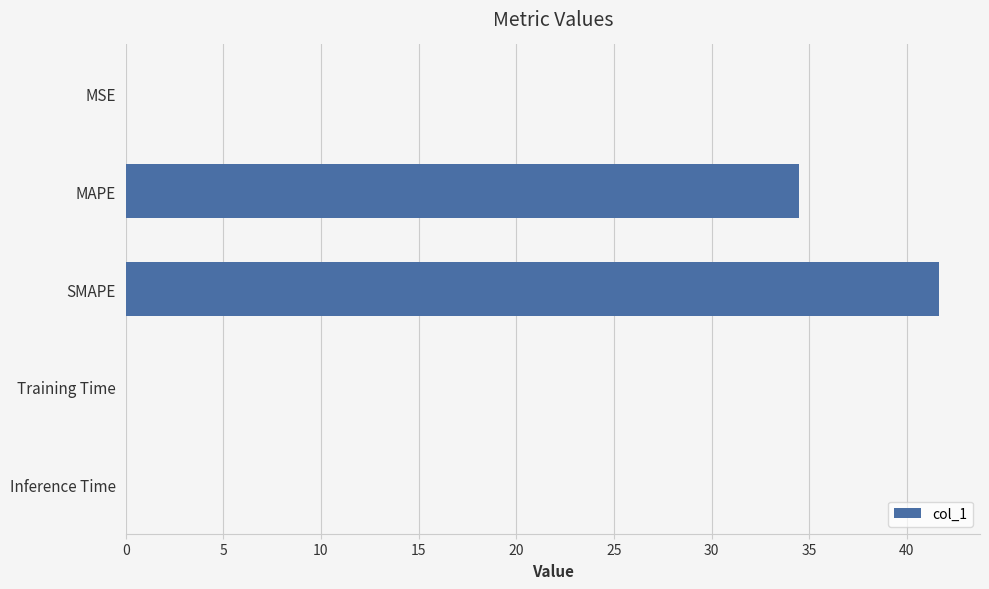

Which has a higher value, MSE or MAPE?

MAPE